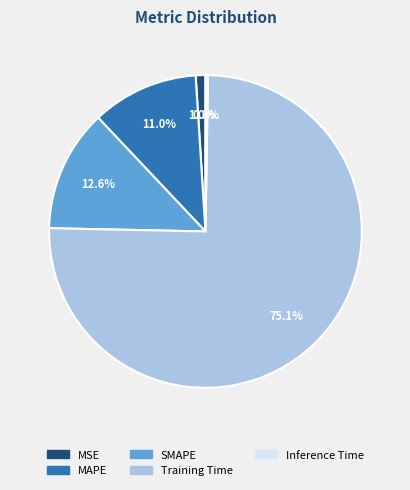

What percentage do Training Time and MSE together represent?

76.1%